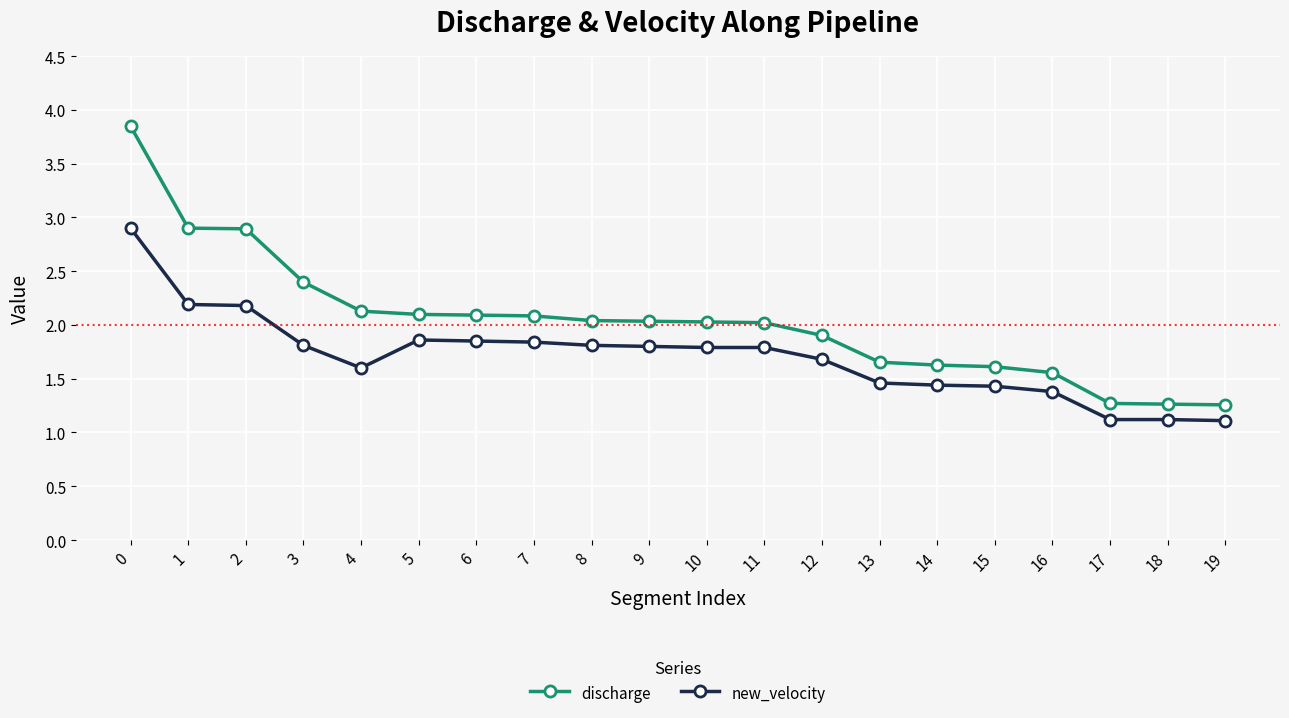

What is the sum of all new_velocity values?

34.2